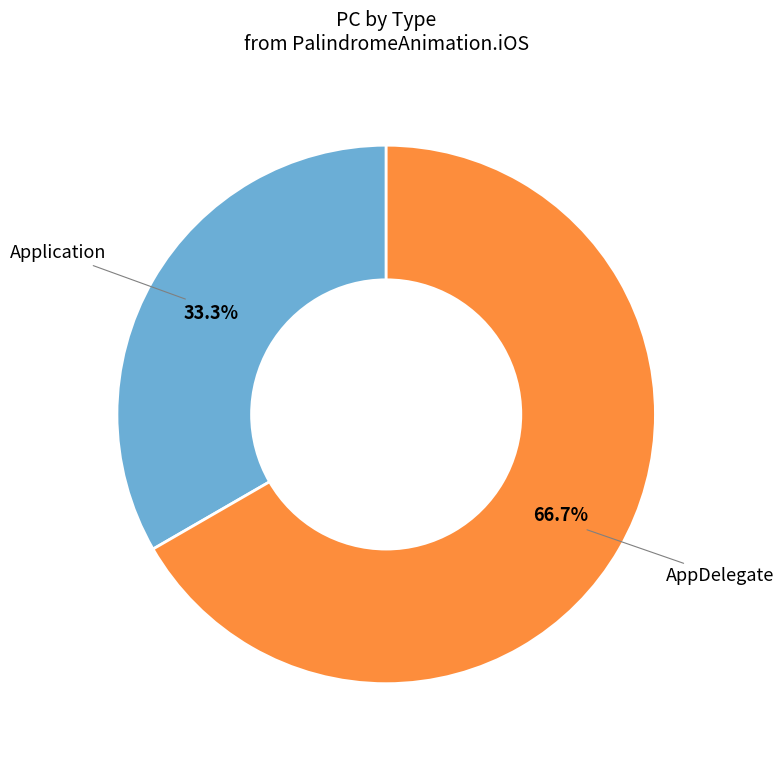

Does any single category account for the majority?

Yes